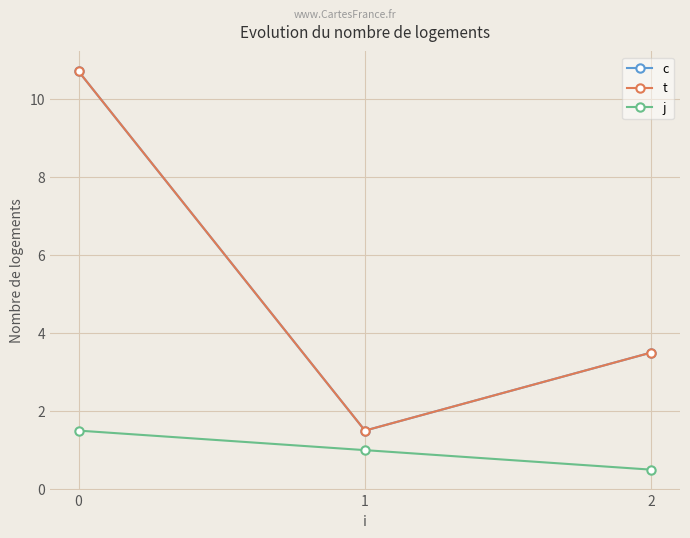

Where is t nearest to the value 6?

2